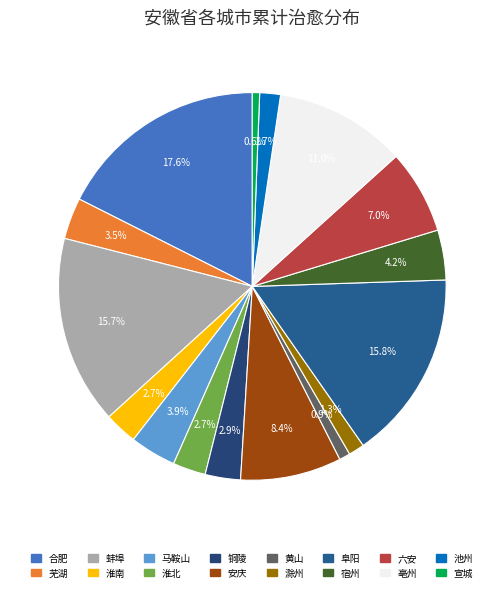

To the nearest percent, what is the difference between the 淮北 and 亳州 slice percentages?

8%